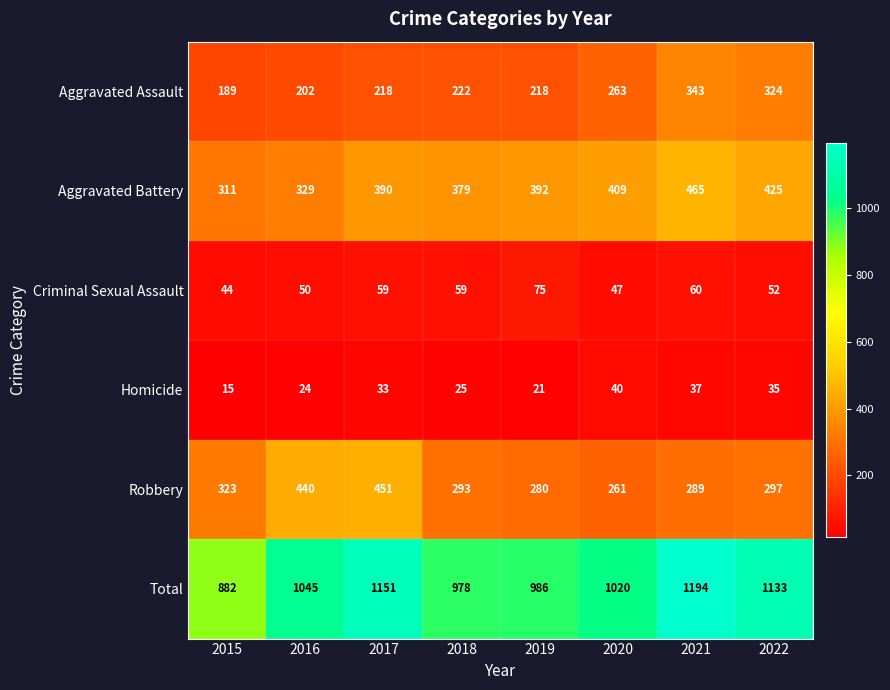

Is the value of Homicide at 2015 greater than the value of Criminal Sexual Assault at 2015?

No